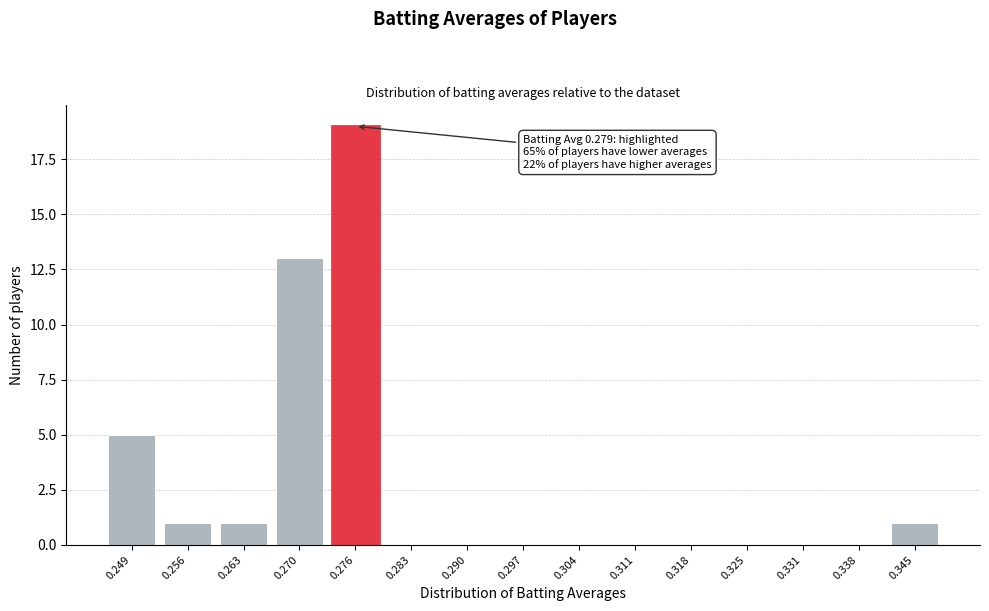

Reading left to right, transcribe all the data shown in this chart.

0.249=5	0.256=1	0.263=1	0.270=13	0.276=19	0.283=0	0.290=0	0.297=0	0.304=0	0.311=0	0.318=0	0.325=0	0.331=0	0.338=0	0.345=1